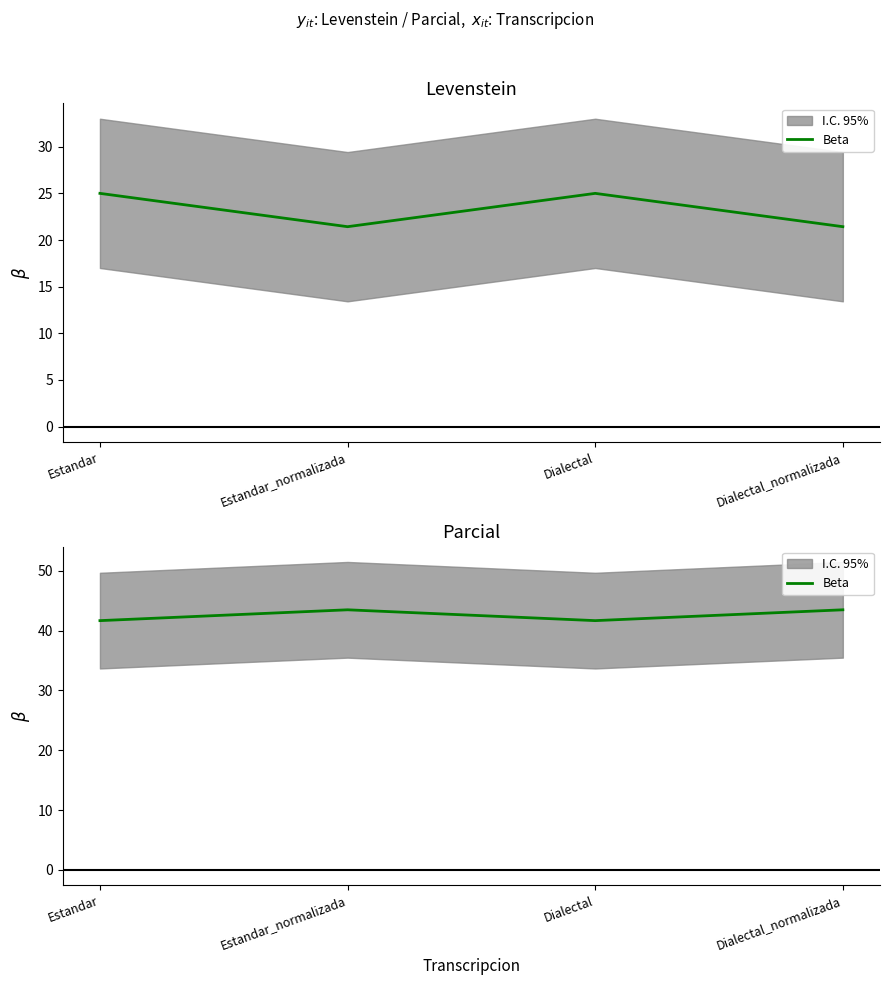

What value does the data have at Estandar_normalizada?

43.5